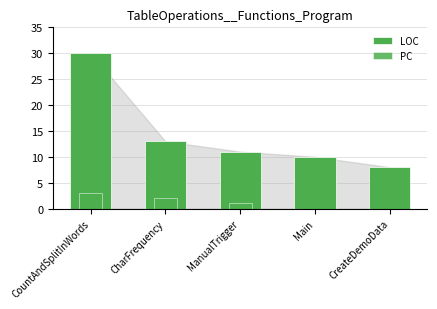

Which series changed the most between ManualTrigger and CreateDemoData?

LOC